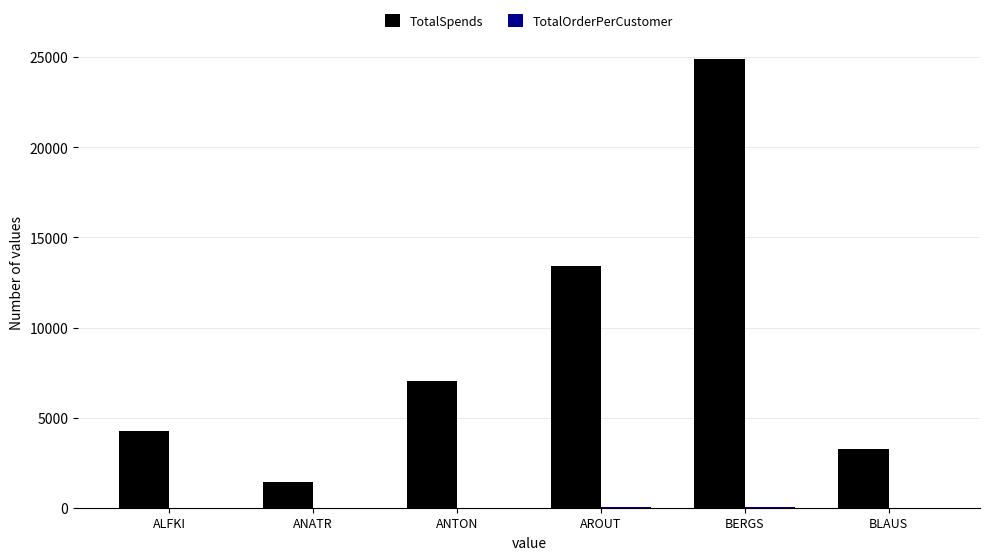

Which label corresponds to the largest value in the chart?

BERGS